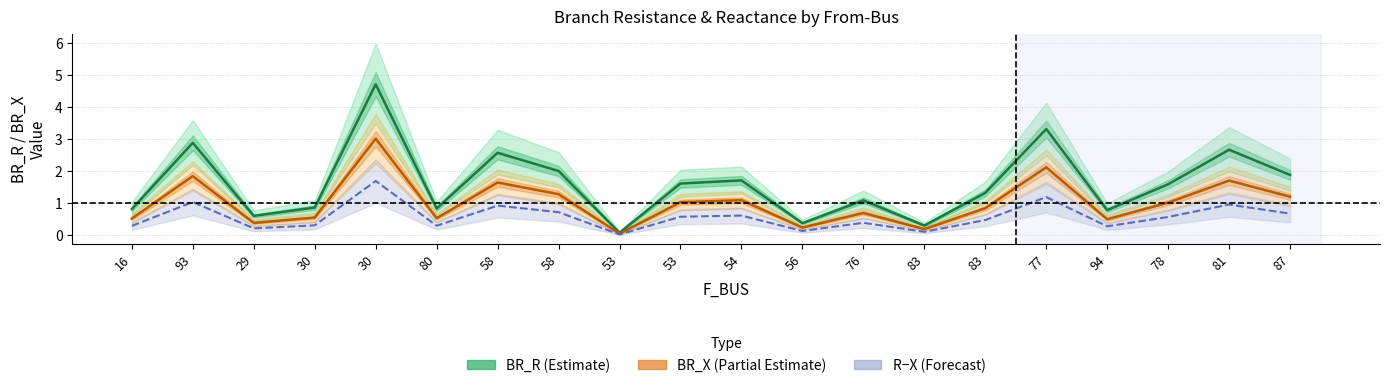

Which series has the largest range (max minus min)?

BR_R (Estimate)